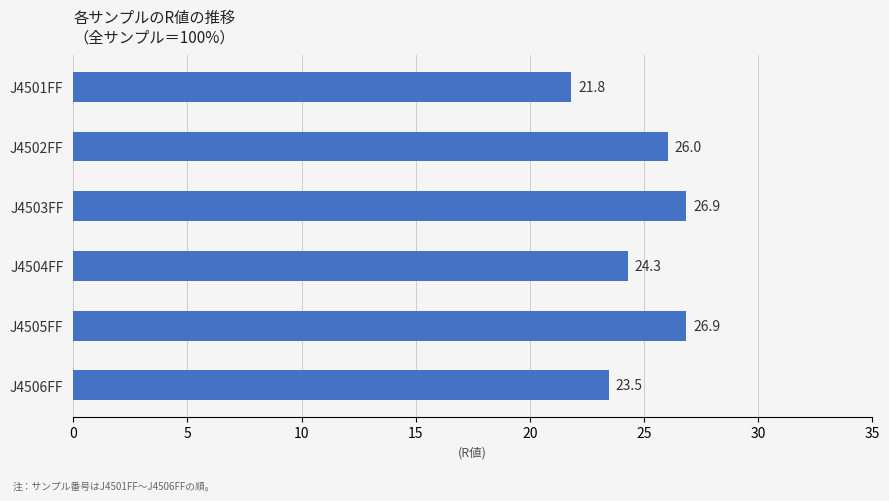

True or false: the data shows 12.4 at J4501FF.

False